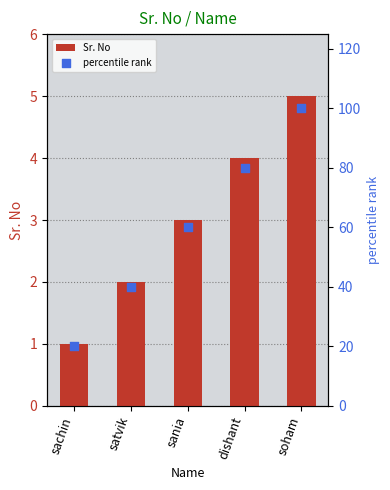

Which series reaches the maximum Y coordinate?

percentile rank